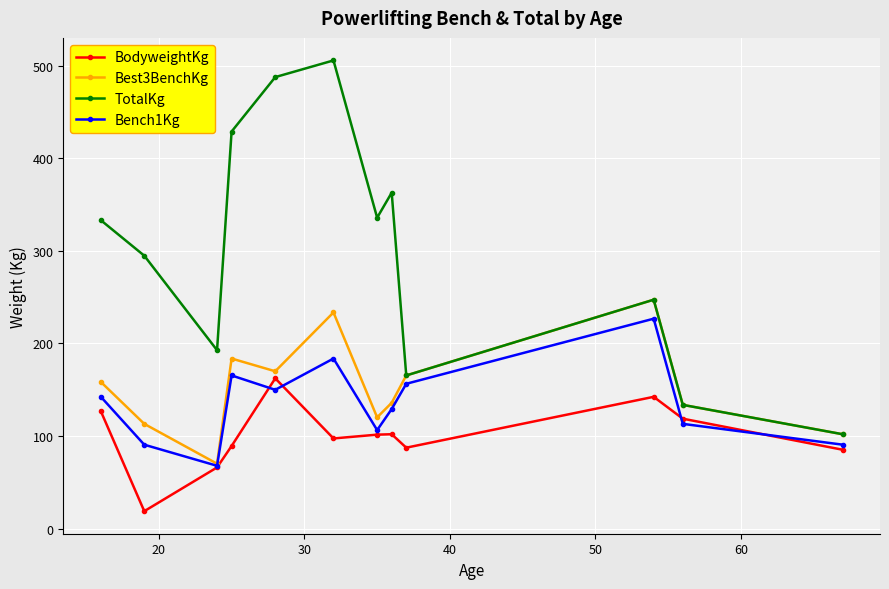

Which series has the largest range (max minus min)?

TotalKg